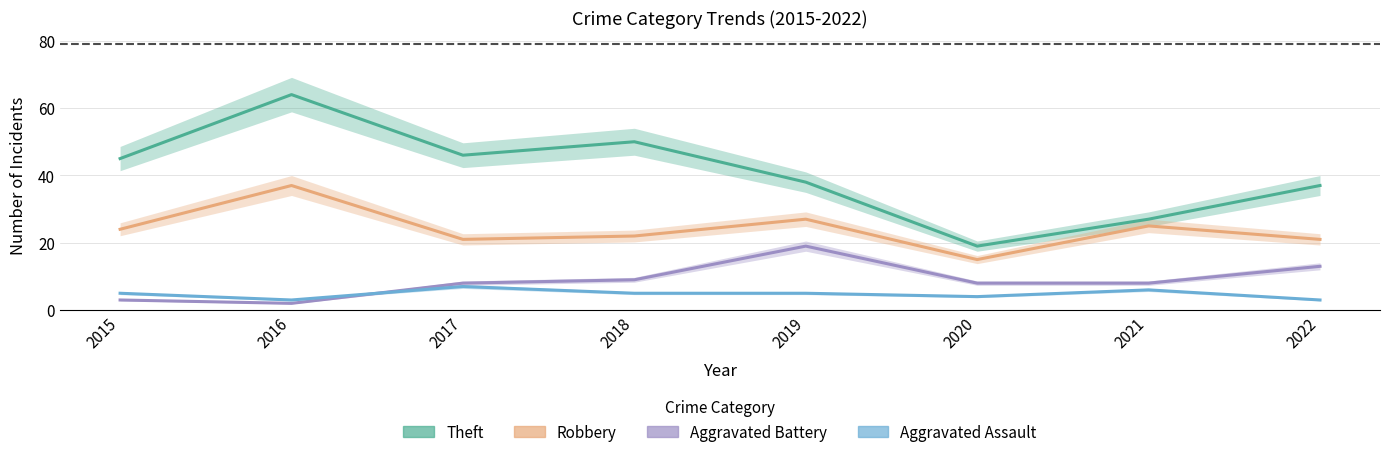

True or false: Robbery and Aggravated Assault intersect in this chart.

False